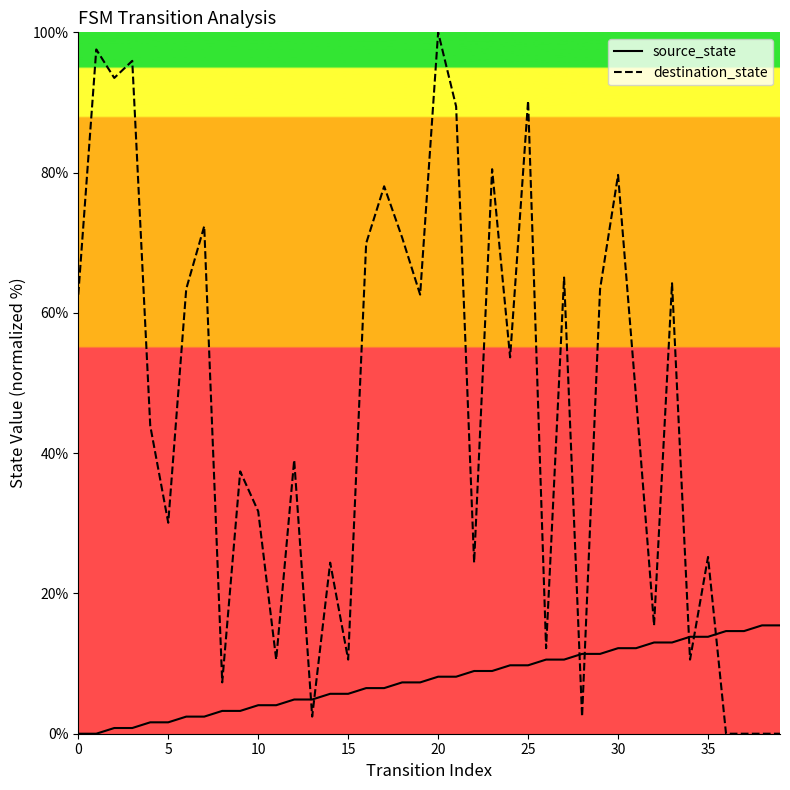

What is the sum of all source_state values?

308.9